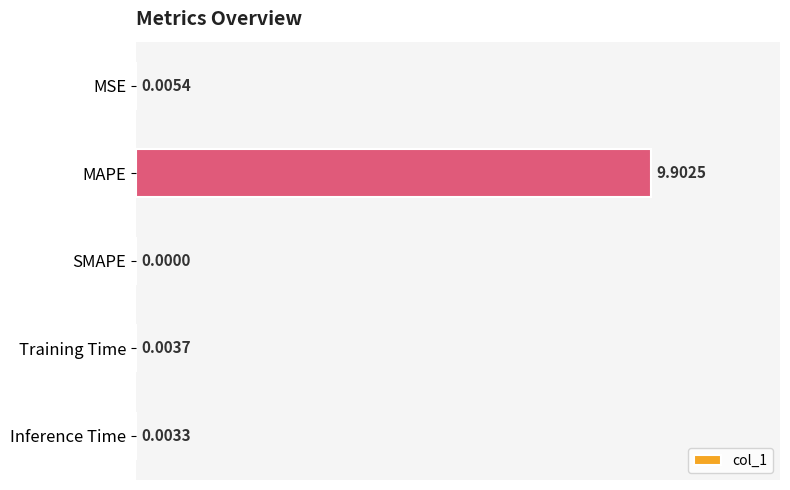

What is the sum of all values?

9.9